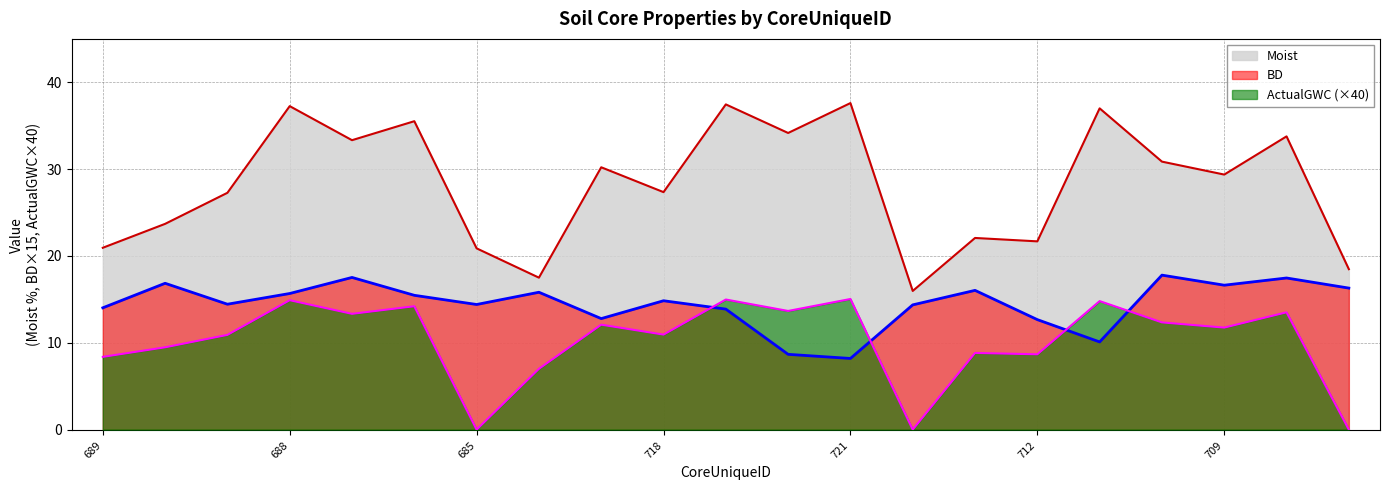

True or false: Moist and BD cross at least once.

False